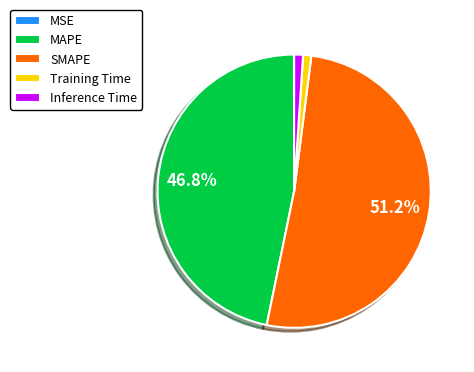

How much of the chart is everything except MAPE?

53.2%